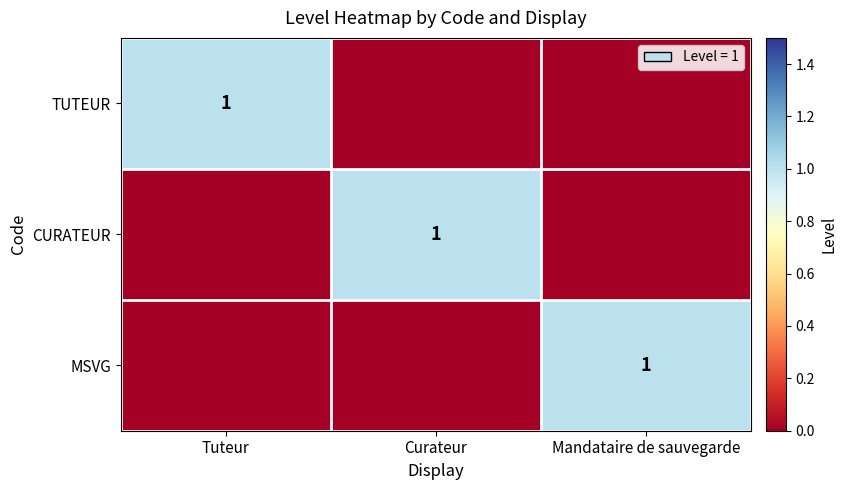

True or false: CURATEUR has a value of 0 at Curateur.

False